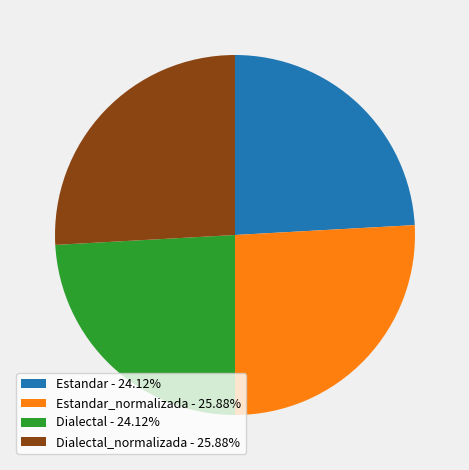

Combined, do Dialectal - 24.12% and Estandar - 24.12% account for over 50%?

No